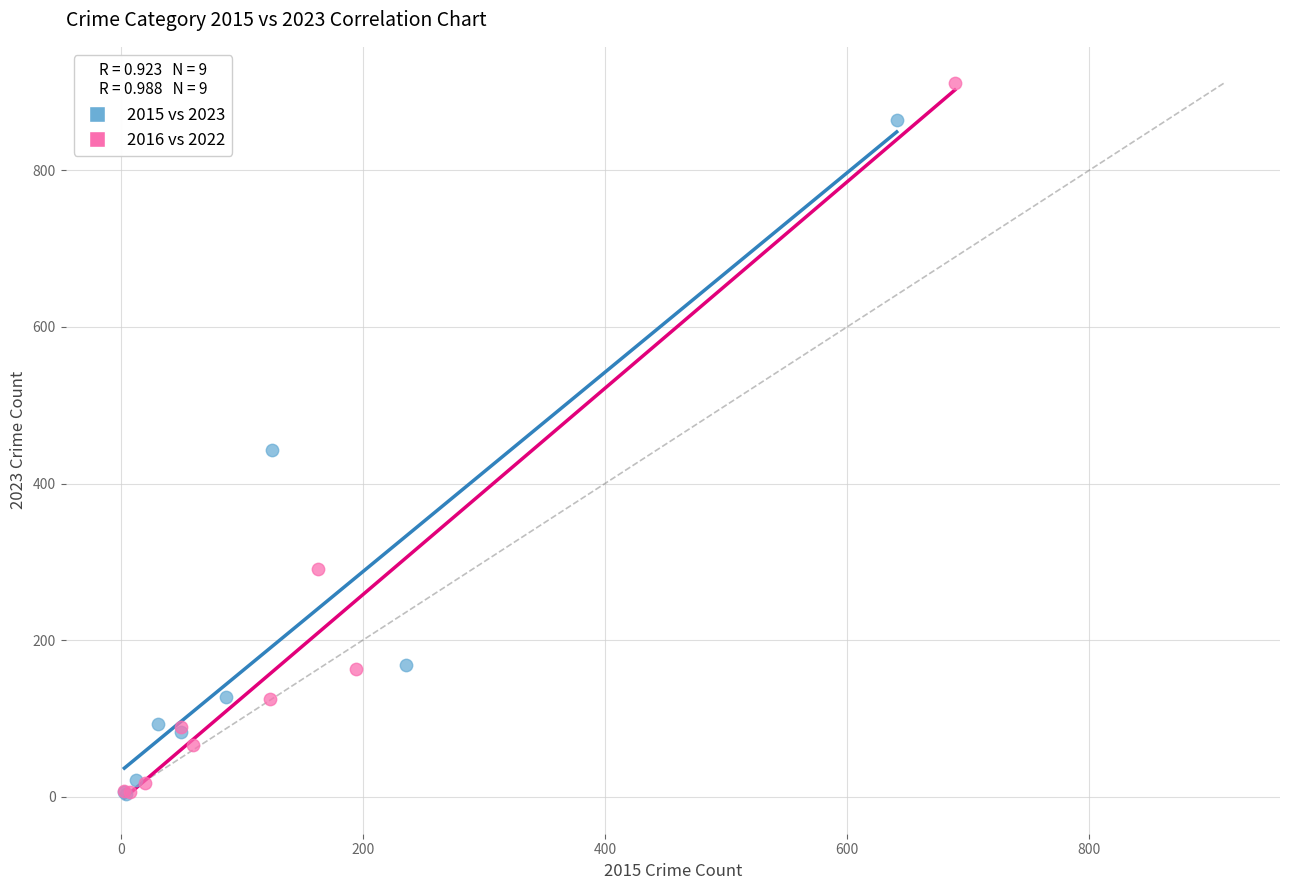

What are all the series names shown in the legend?

2015 vs 2023, 2016 vs 2022